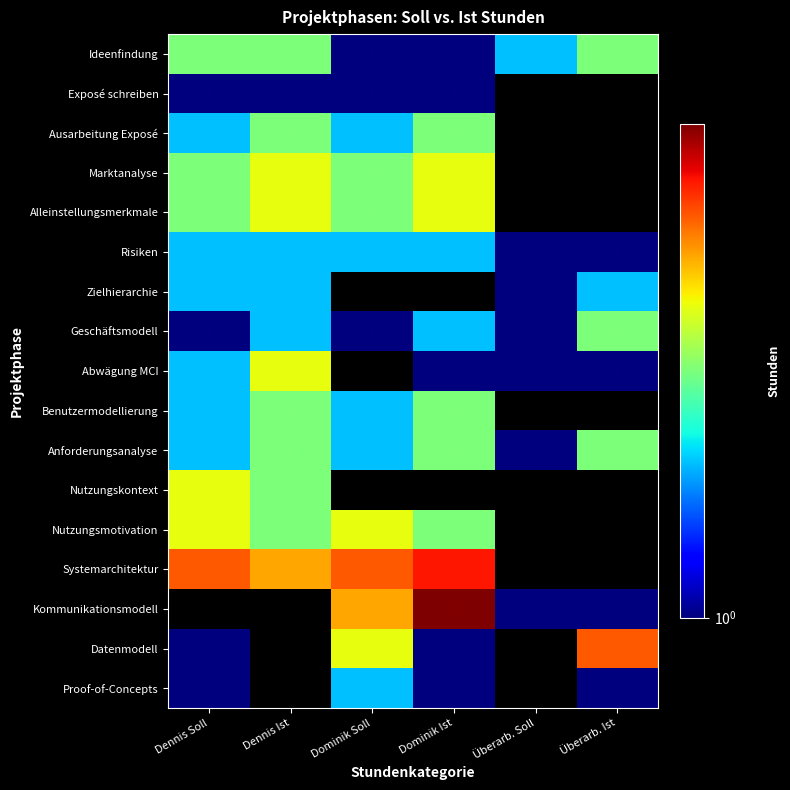

What is the difference between the highest and lowest values at Überarb. Soll?

1.0